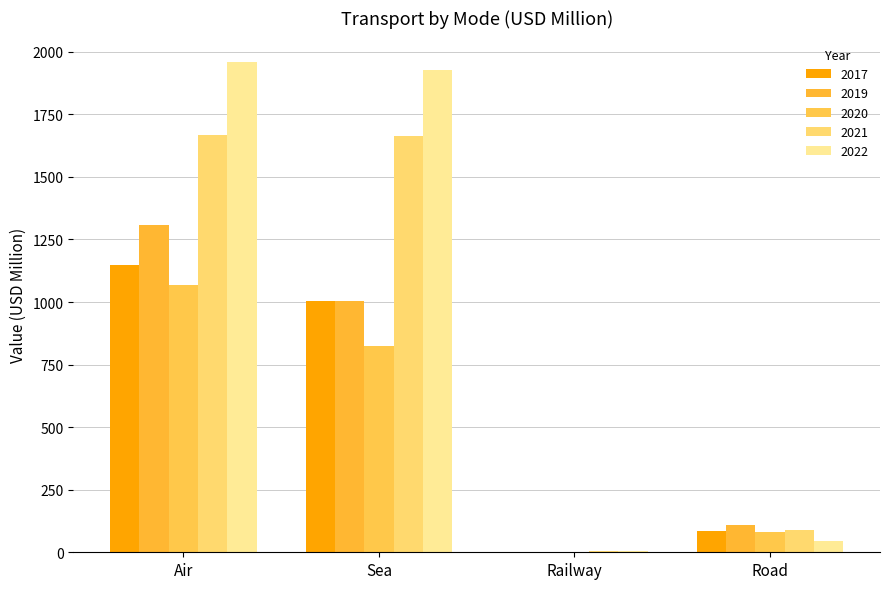

At how many categories does at least one series exceed 1598?

2